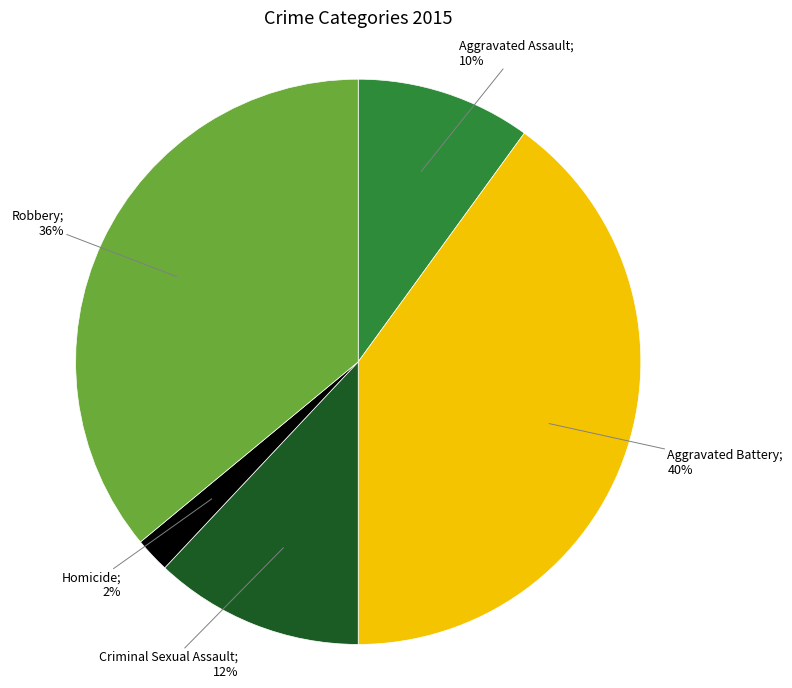

Is there any slice that represents more than half of the pie?

No